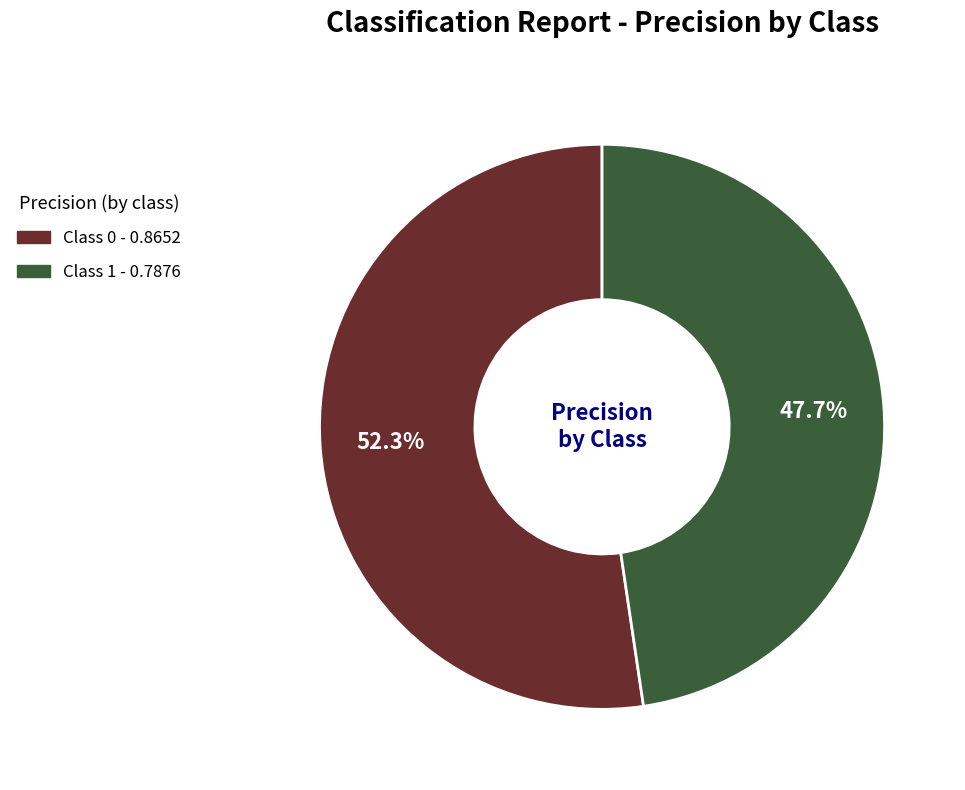

Is there a majority slice in this chart?

Yes